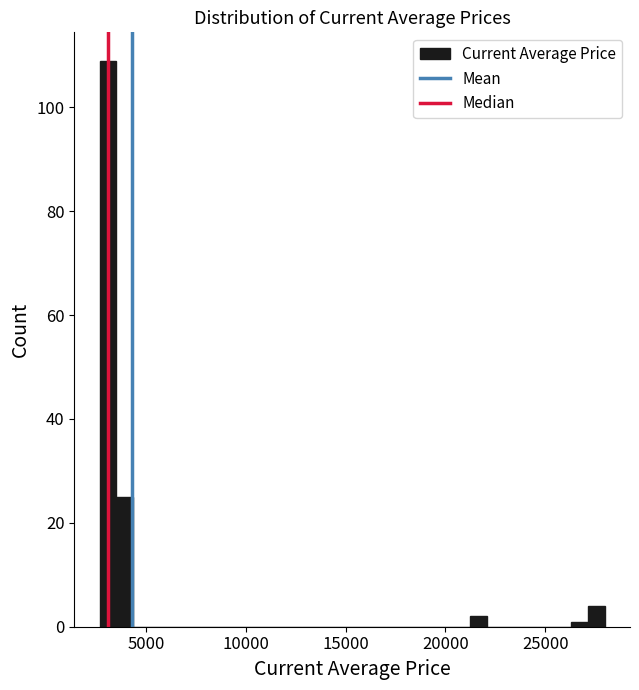

Read against the x-axis, roughly where is the centre of the tallest bar?

3000